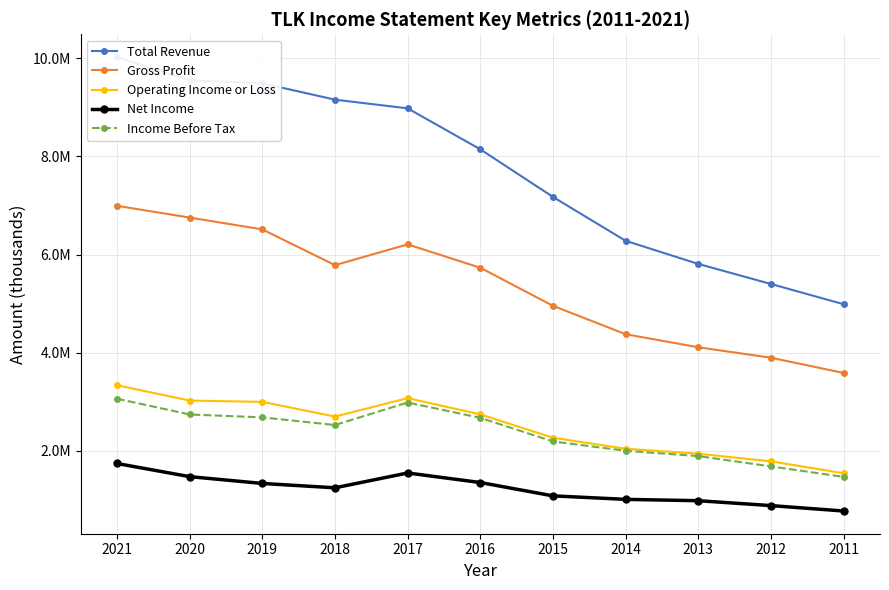

True or false: Gross Profit and Net Income cross at least once.

False